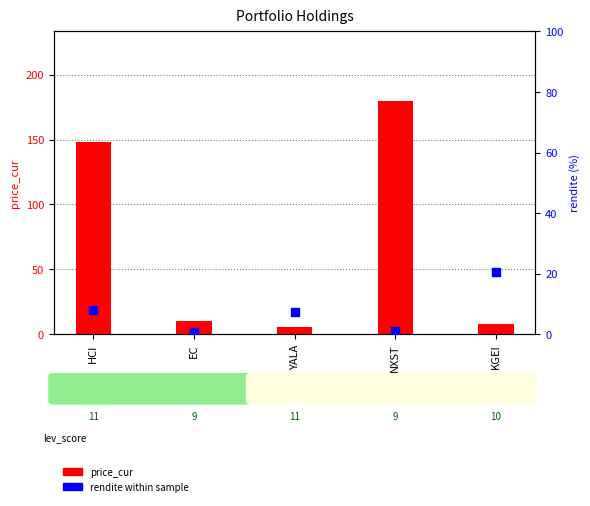

What is the total value across all series at KGEI?

28.9